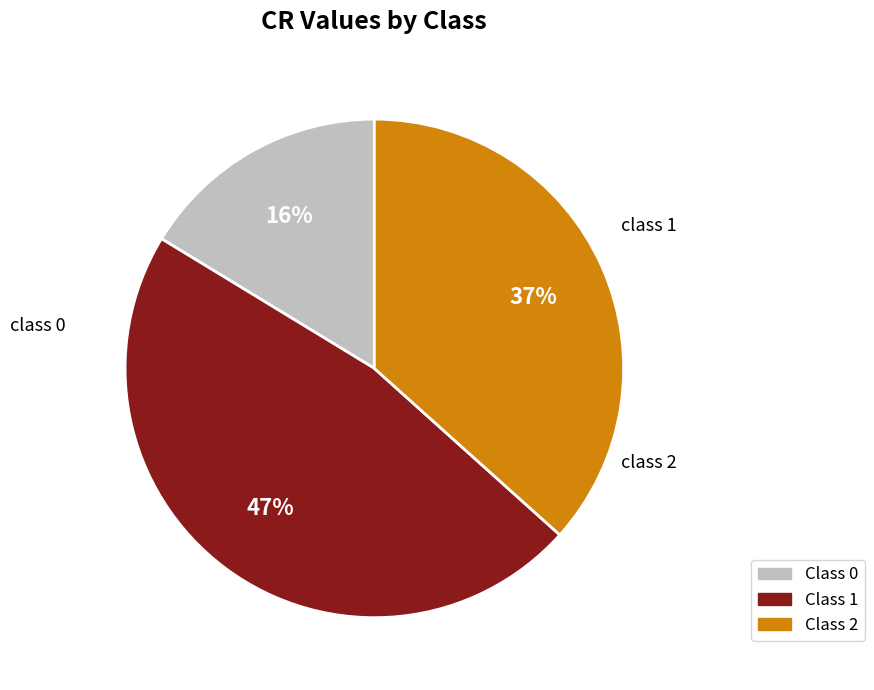

To the nearest percent, what is the difference between the largest and smallest slice percentages?

31%